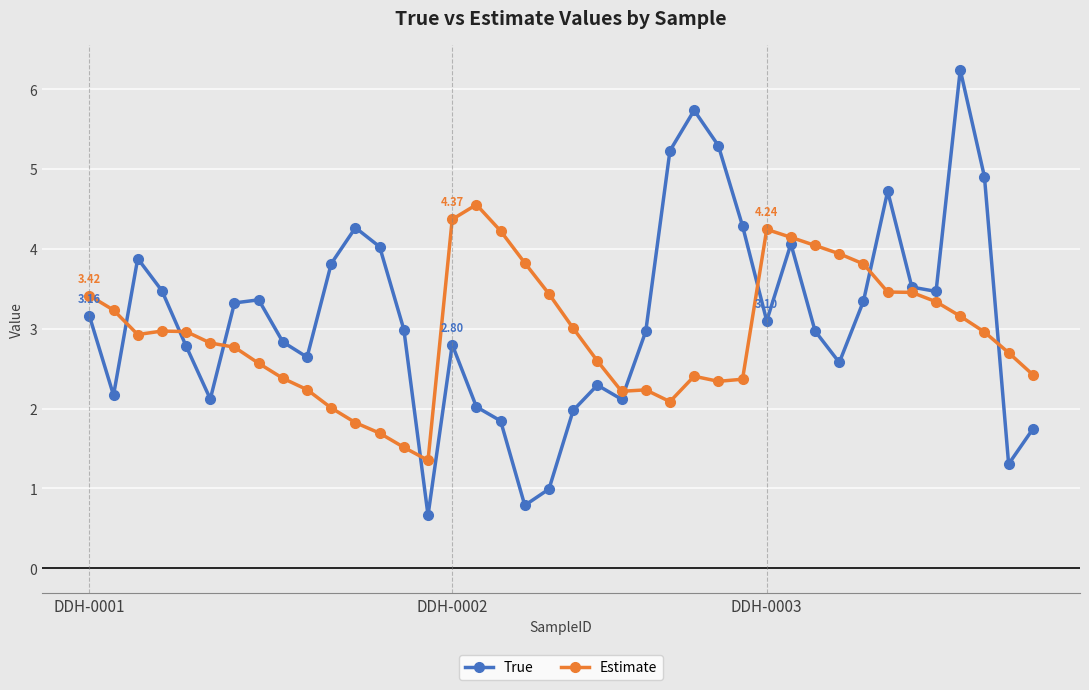

How many lines are shown in the chart?

2